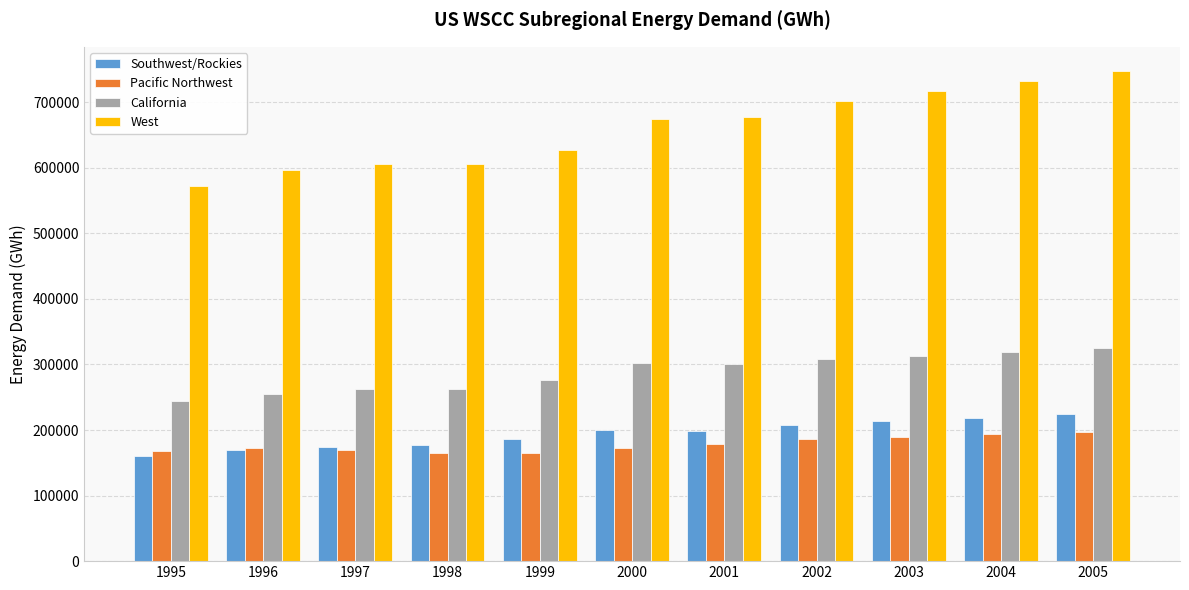

At which category is the sum across all series the highest?

2005